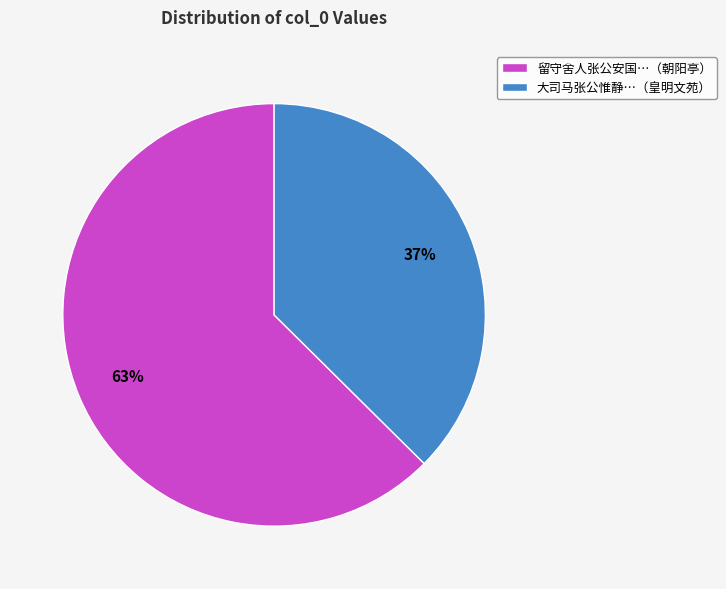

How many slices are in this pie chart?

2